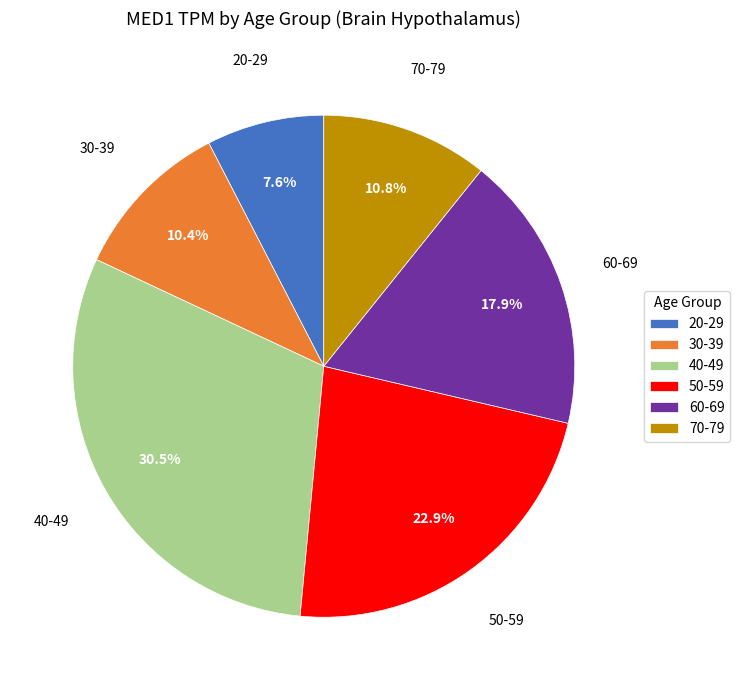

To the nearest percent, what percentage of the pie is 30-39?

10%